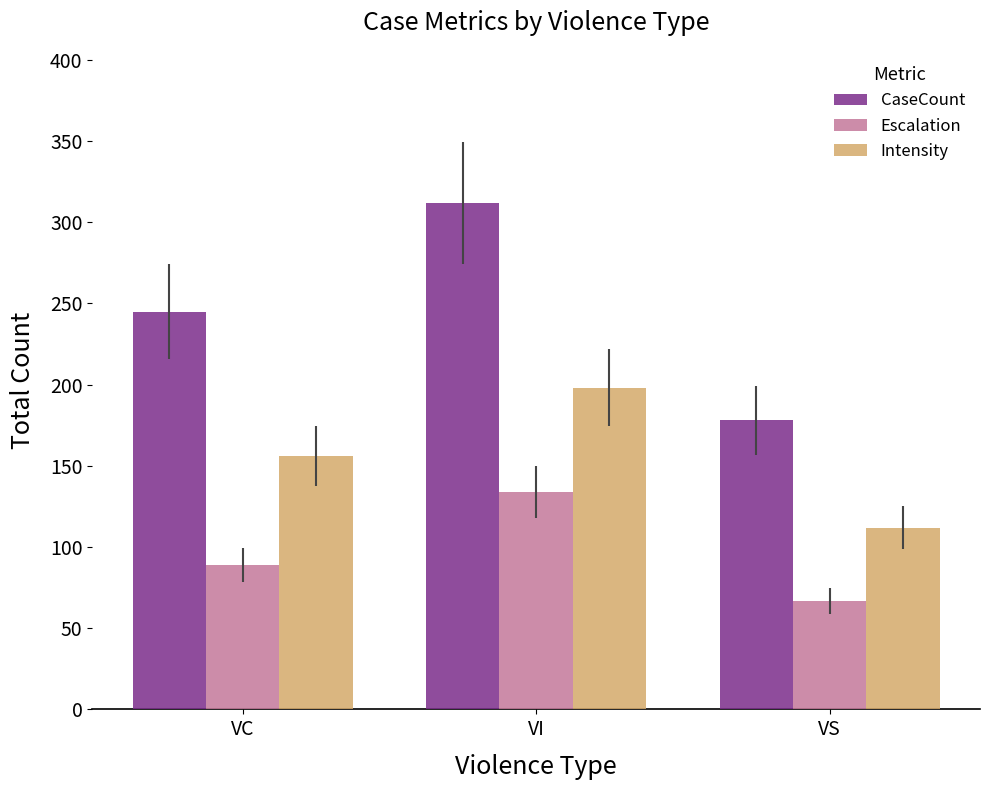

What is the average value of the Intensity series?

155